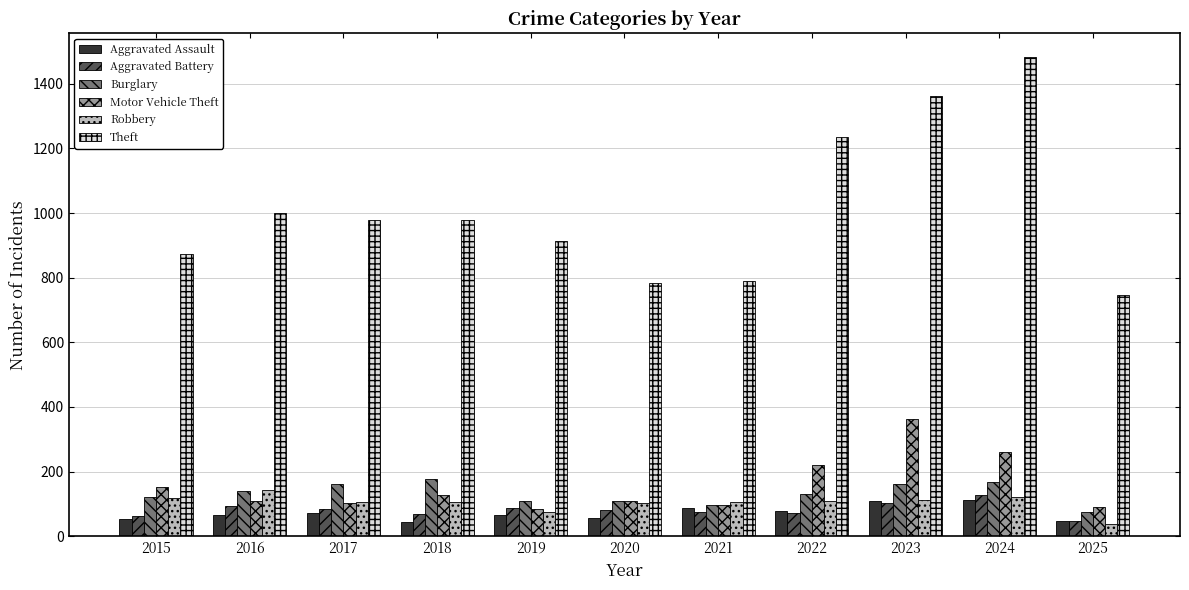

What is the sum of the Theft values at 2016 and 2024?

2481